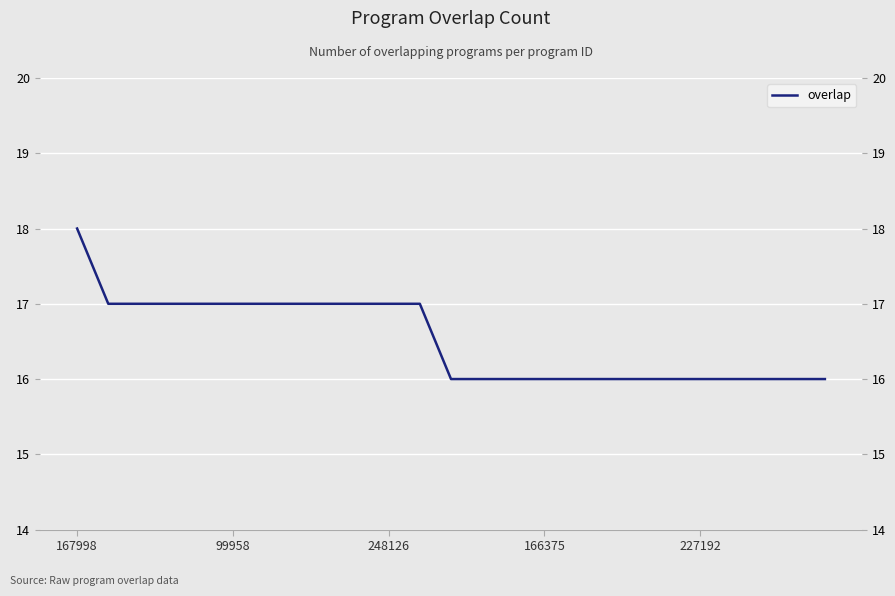

Does the chart display data point markers on the line(s)?

No